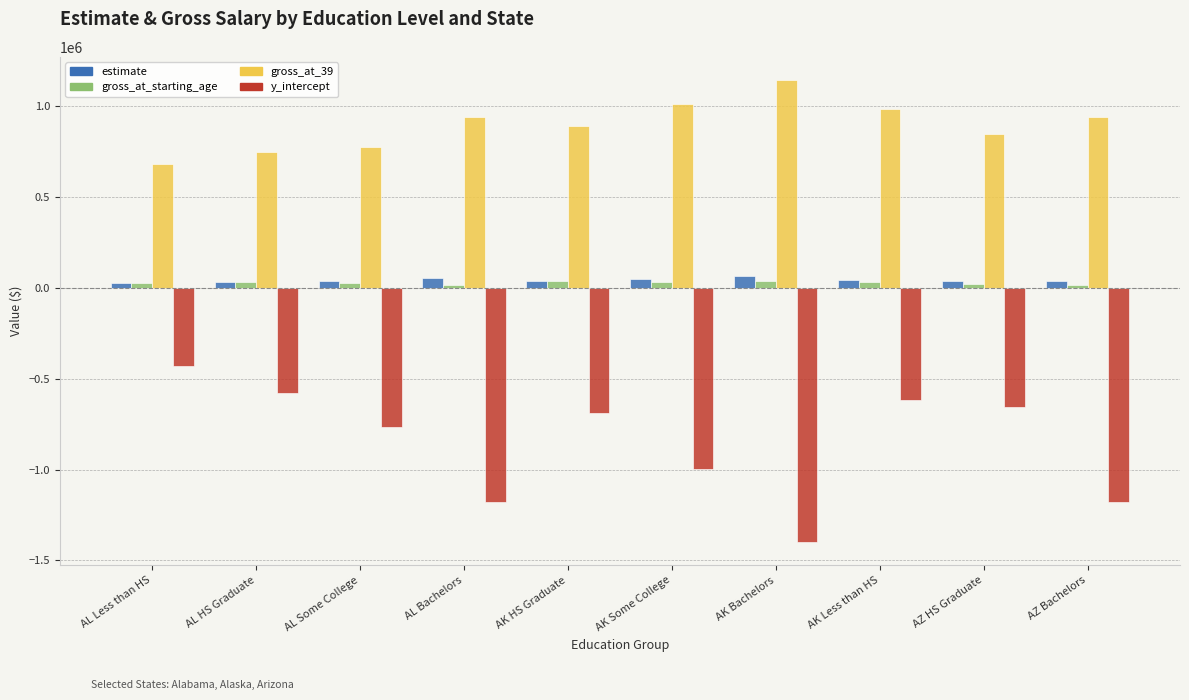

What is the label of the 1st bar from the right?

AZ Bachelors